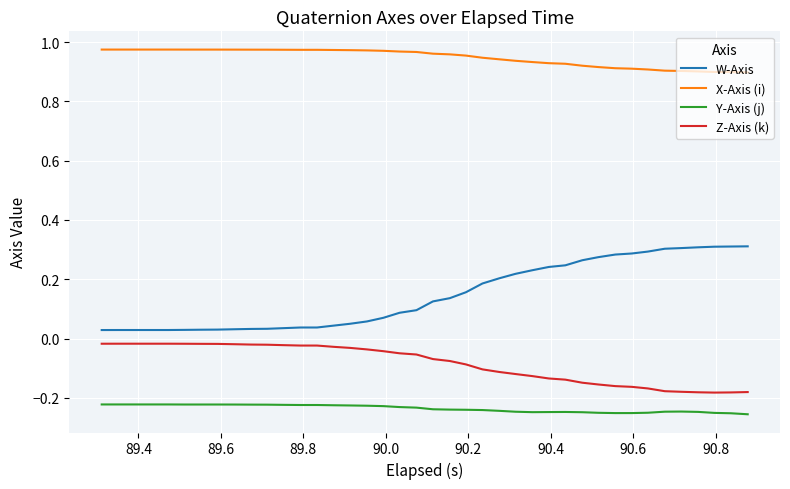

Which series has the largest total across all categories?

X-Axis (i)